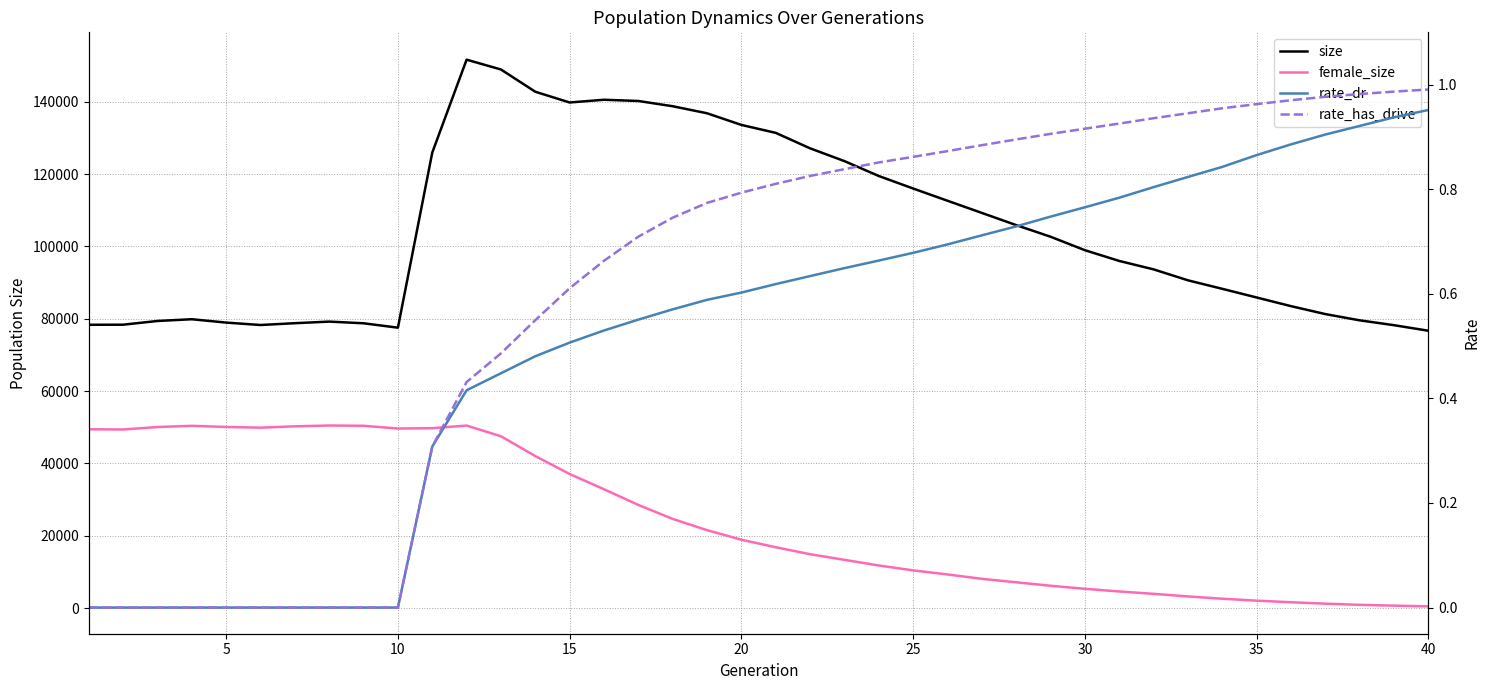

Which series has the largest total across all categories?

size